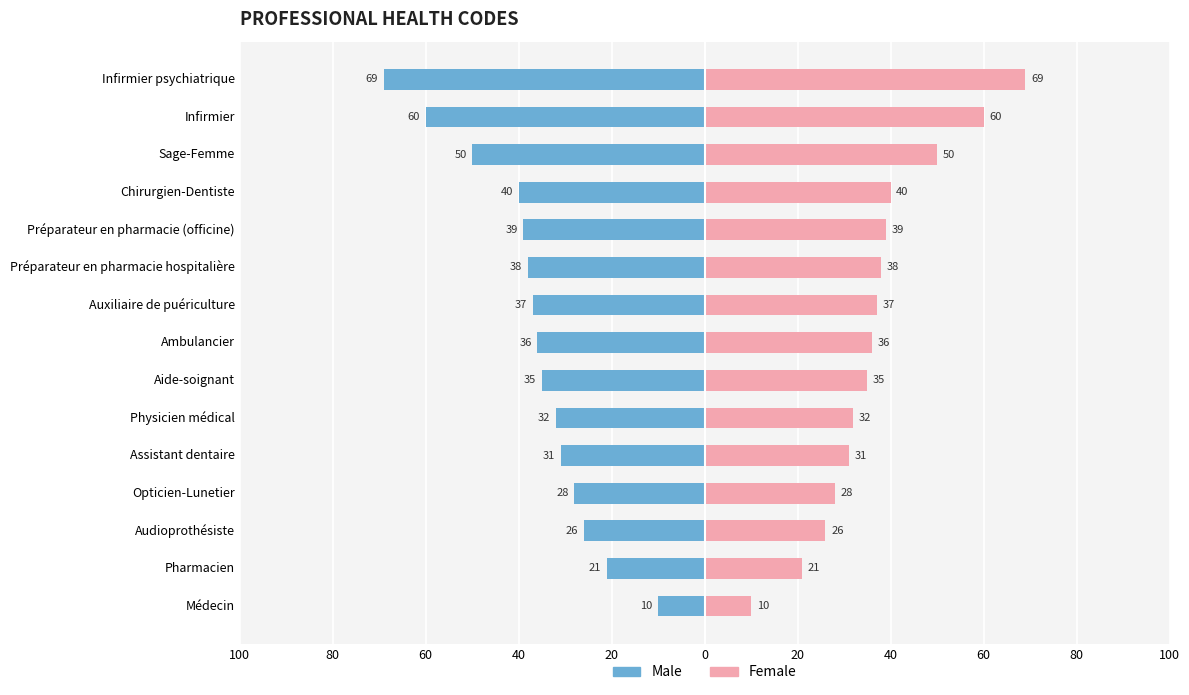

How many bars are there in each group?

2